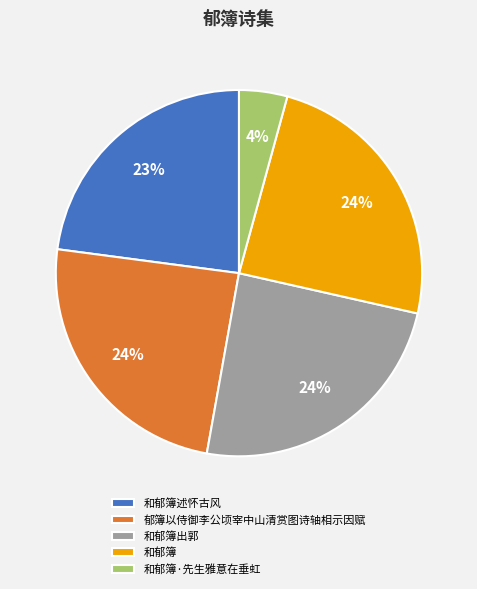

The 和郁簿述怀古风 slice represents 1% of the pie. True or false?

False